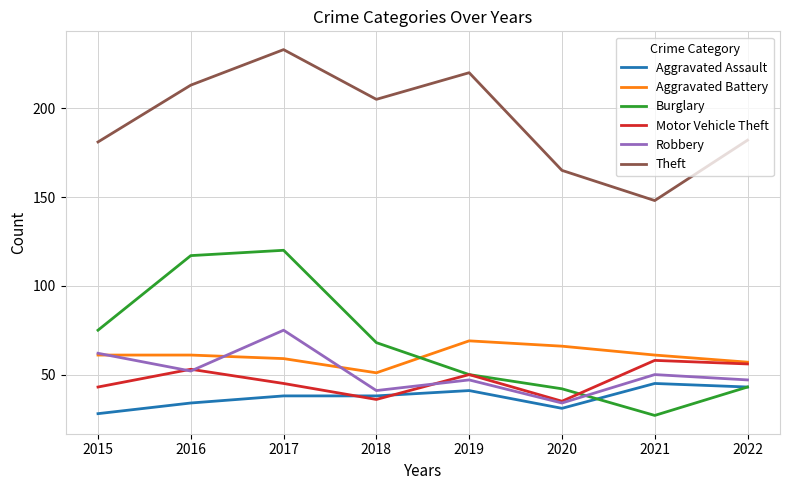

Reading right to left, what are all the values shown in this chart?

Aggravated Assault: 43	45	31	41	38	38	34	28
Aggravated Battery: 57	61	66	69	51	59	61	61
Burglary: 43	27	42	50	68	120	117	75
Motor Vehicle Theft: 56	58	35	50	36	45	53	43
Robbery: 47	50	34	47	41	75	52	62
Theft: 182	148	165	220	205	233	213	181